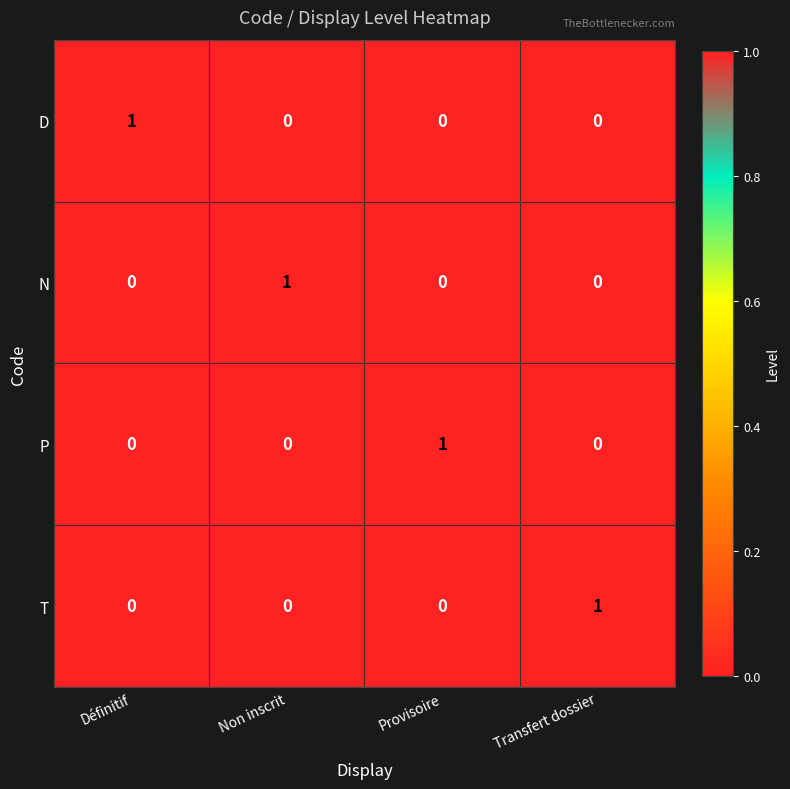

Reading left to right, what are all the values shown in this chart?

D: 1	0	0	0
N: 0	1	0	0
P: 0	0	1	0
T: 0	0	0	1